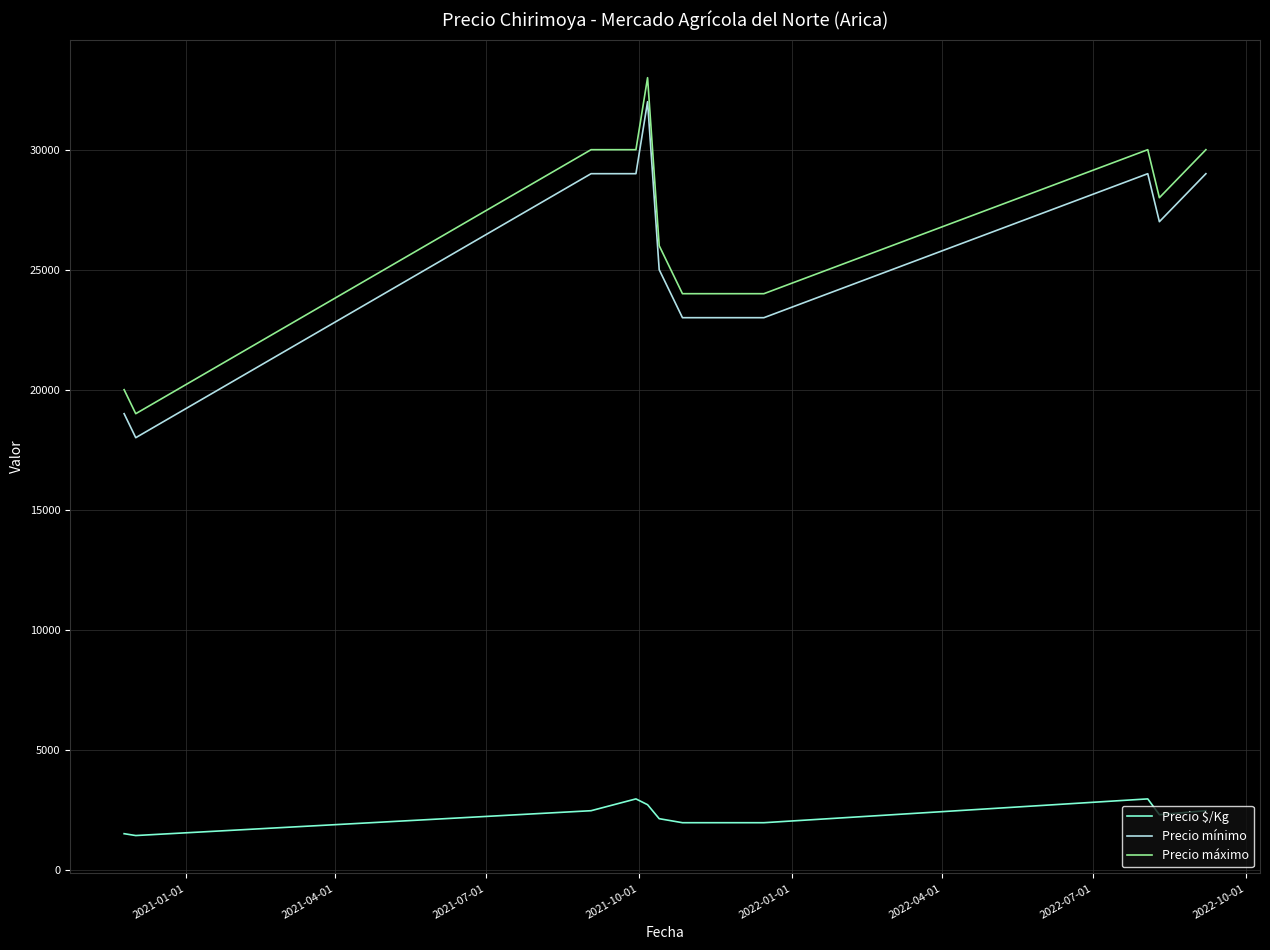

What is the difference between the maximum and minimum values in the Precio mínimo series?

14000